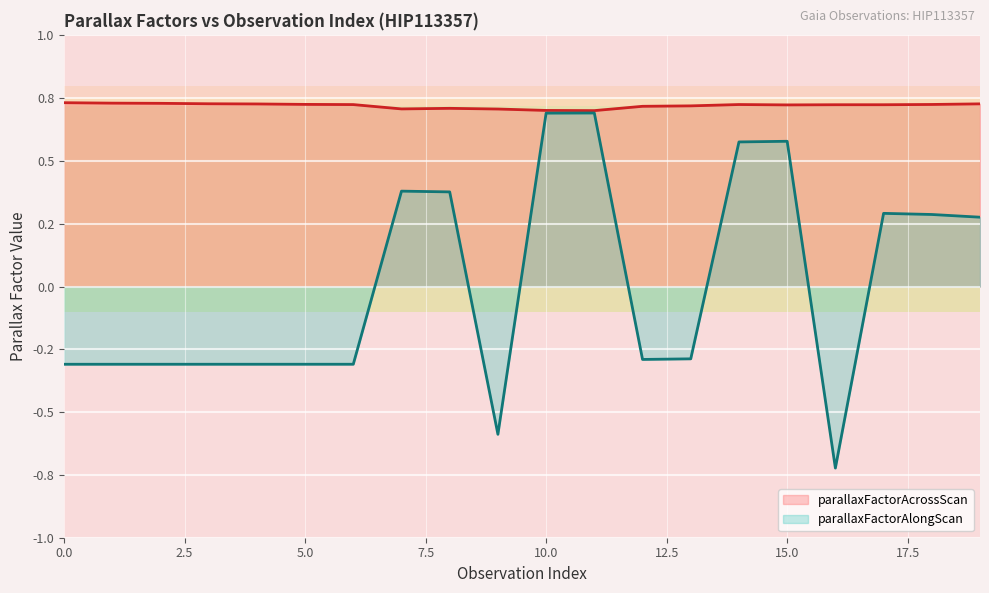

What are all the series names shown in the legend?

parallaxFactorAcrossScan, parallaxFactorAlongScan